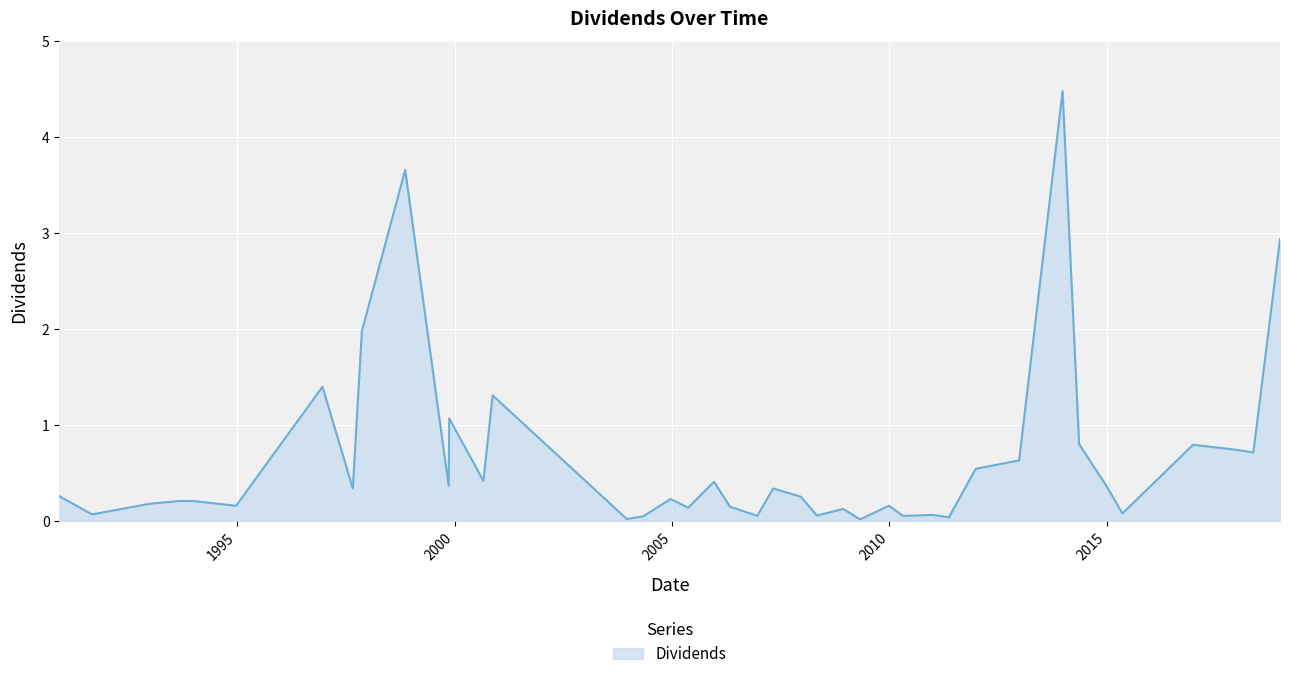

What is the difference between the maximum and minimum values?

4.5